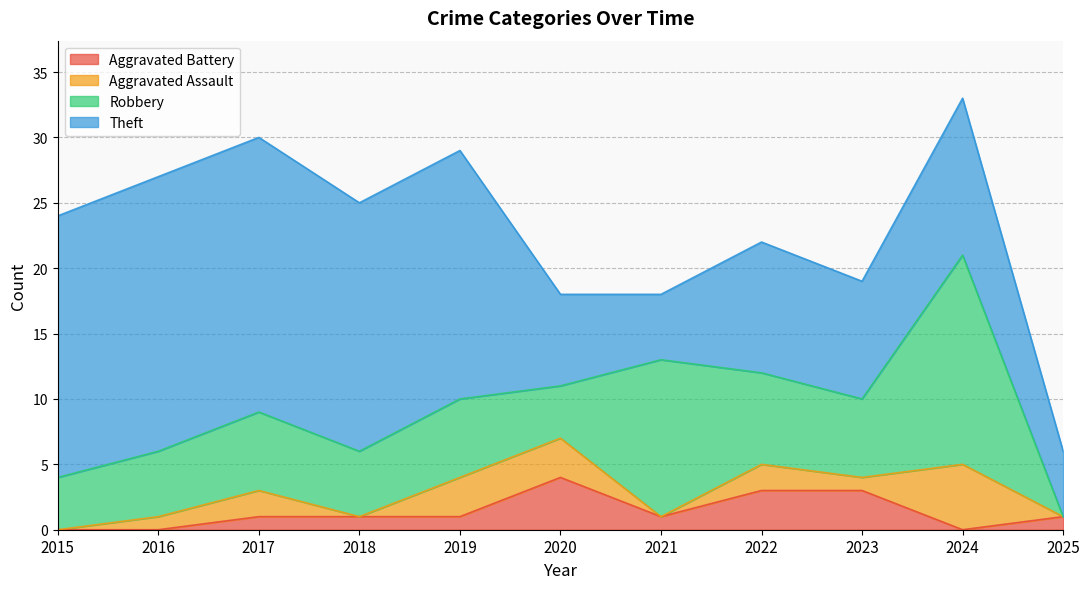

The Aggravated Assault series shows 0 at 2021. True or false?

True